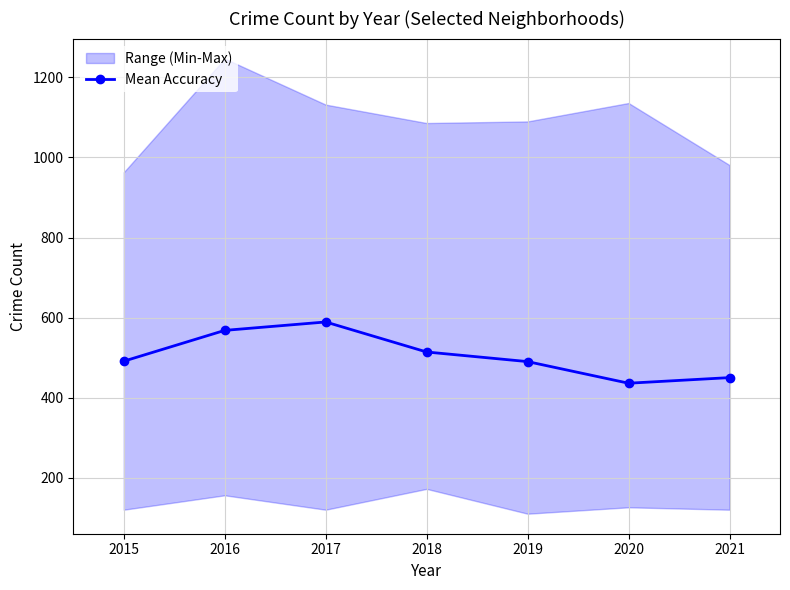

At which label is the value closest to 512?

2018